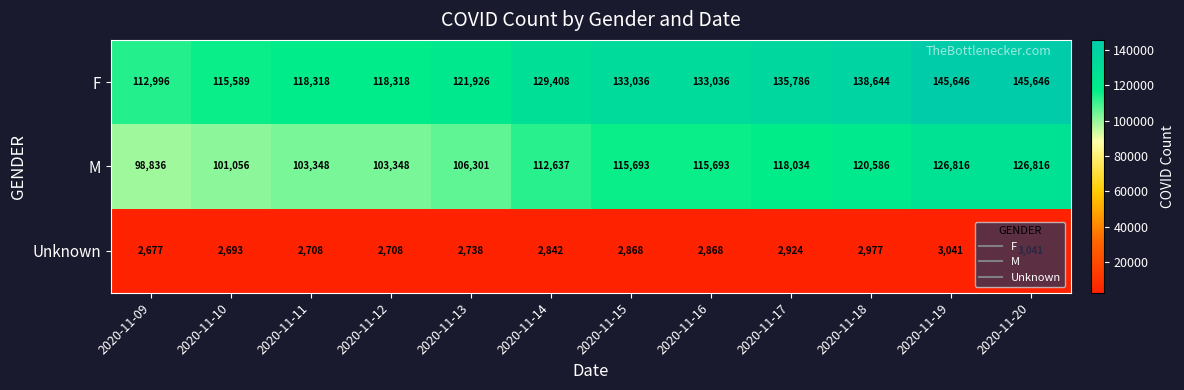

How many categories are shown in the chart?

12